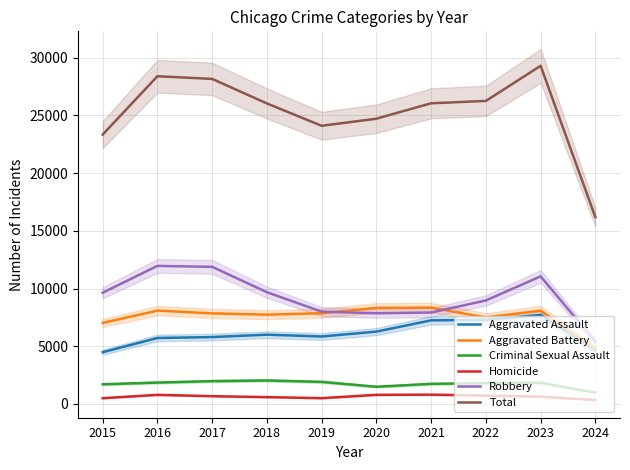

Reading right to left, what are all the values shown in this chart?

Aggravated Assault: 2024=4667	2023=7710	2022=7280	2021=7242	2020=6265	2019=5841	2018=6001	2017=5793	2016=5713	2015=4480
Aggravated Battery: 2024=4793	2023=8080	2022=7491	2021=8347	2020=8320	2019=7858	2018=7735	2017=7845	2016=8086	2015=7019
Criminal Sexual Assault: 2024=986	2023=1830	2022=1798	2021=1739	2020=1488	2019=1910	2018=2034	2017=1975	2016=1850	2015=1703
Homicide: 2024=343	2023=626	2022=724	2021=804	2020=787	2019=499	2018=588	2017=672	2016=786	2015=496
Robbery: 2024=5396	2023=11054	2022=8963	2021=7920	2020=7855	2019=7995	2018=9681	2017=11880	2016=11960	2015=9638
Total: 2024=16185	2023=29300	2022=26256	2021=26052	2020=24715	2019=24103	2018=26039	2017=28165	2016=28395	2015=23336